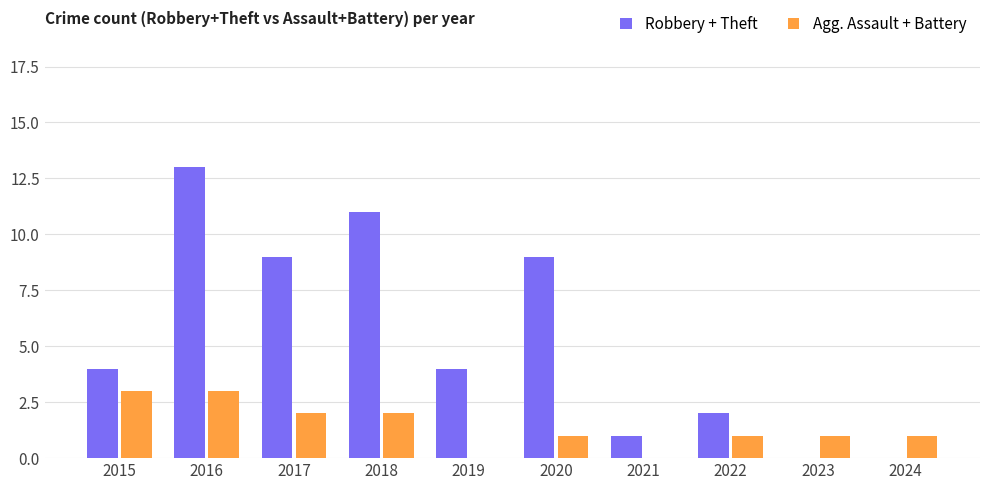

Reading right to left, what are all the values shown in this chart?

Robbery + Theft: 0	0	2	1	9	4	11	9	13	4
Agg. Assault + Battery: 1	1	1	0	1	0	2	2	3	3